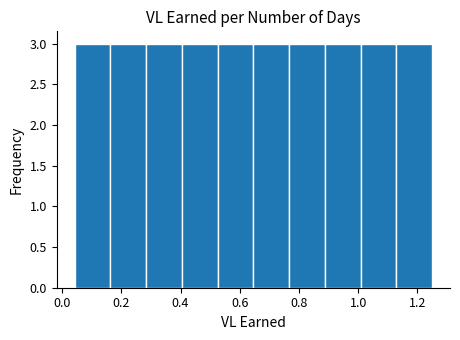

Reading left to right, transcribe this chart: for each bar, give the range it covers on the x-axis and its height. Neither the bar edges nor the heights are printed on the chart, so give them approximately, as read against the axes.

0.04 to 0.16: 3
0.16 to 0.28: 3
0.28 to 0.40: 3
0.40 to 0.52: 3
0.52 to 0.64: 3
0.64 to 0.76: 3
0.76 to 0.88: 3
0.88 to 1.00: 3
1.00 to 1.12: 3
1.12 to 1.26: 3